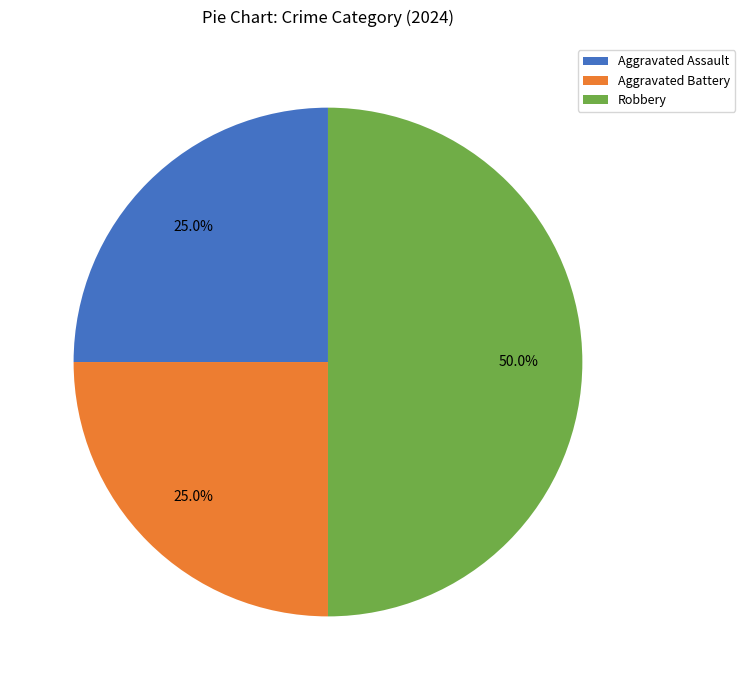

To the nearest percent, what portion does Robbery represent?

50%